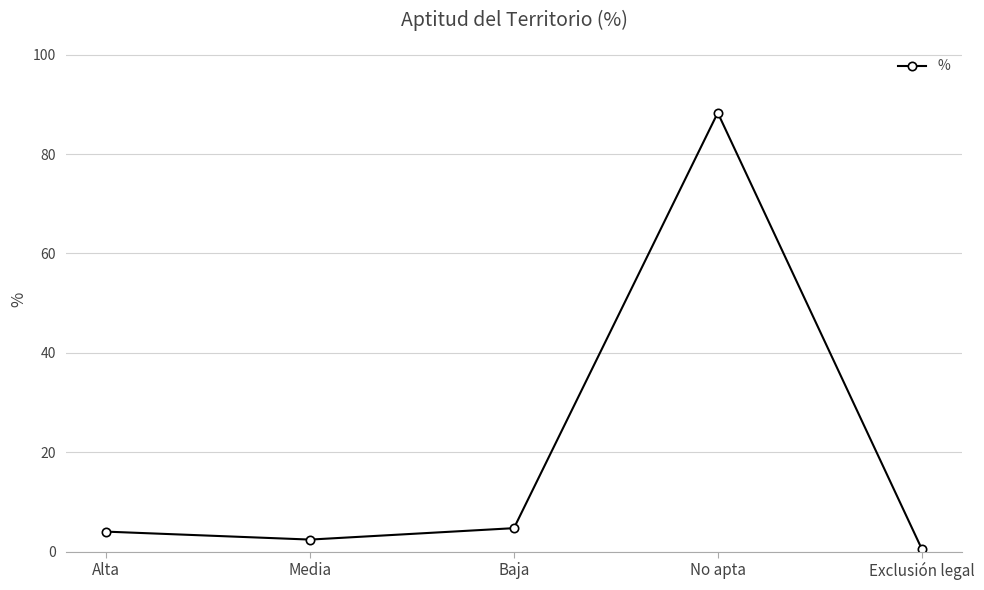

How many points are lower than both their immediate neighbors (excluding endpoints)?

1